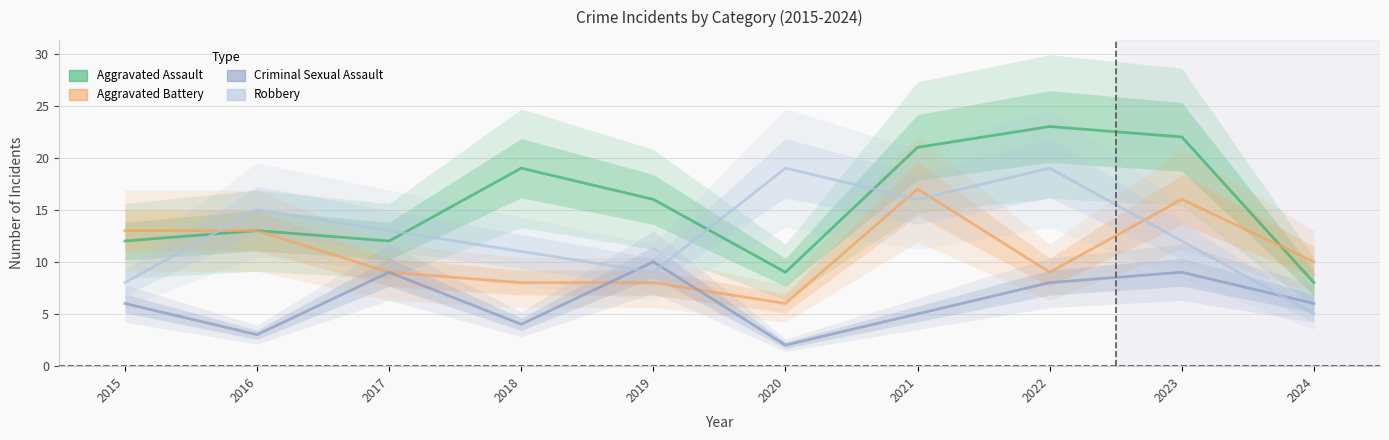

What is the spread (max minus min) of values at 2021?

16